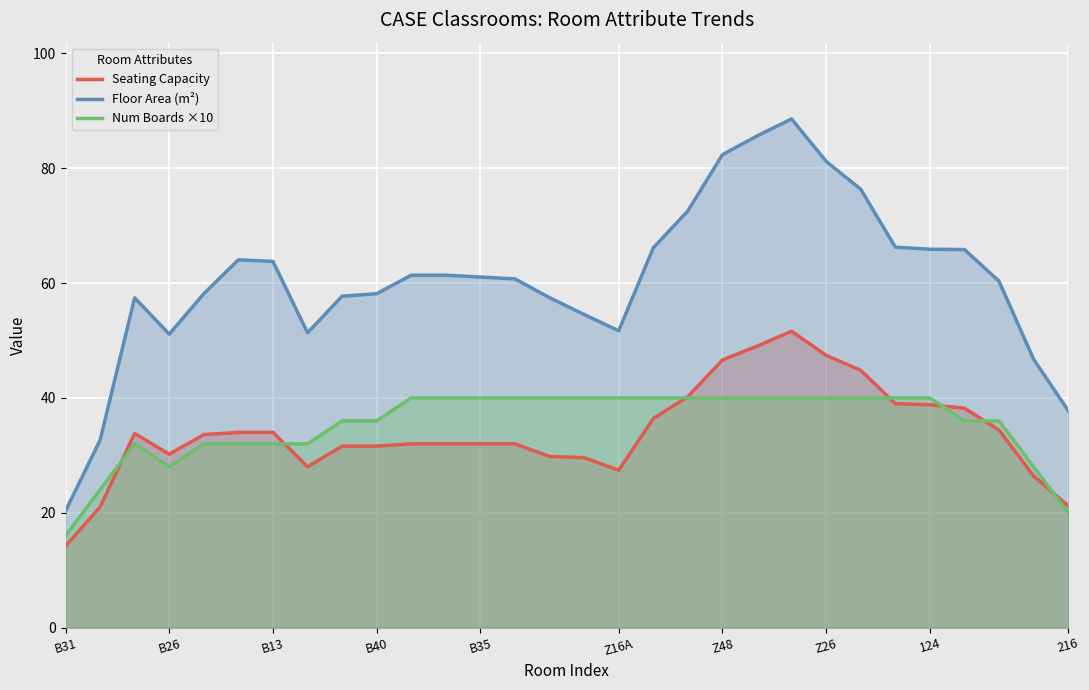

The value of Num Boards ×10 at 13 is 24.6. True or false?

False